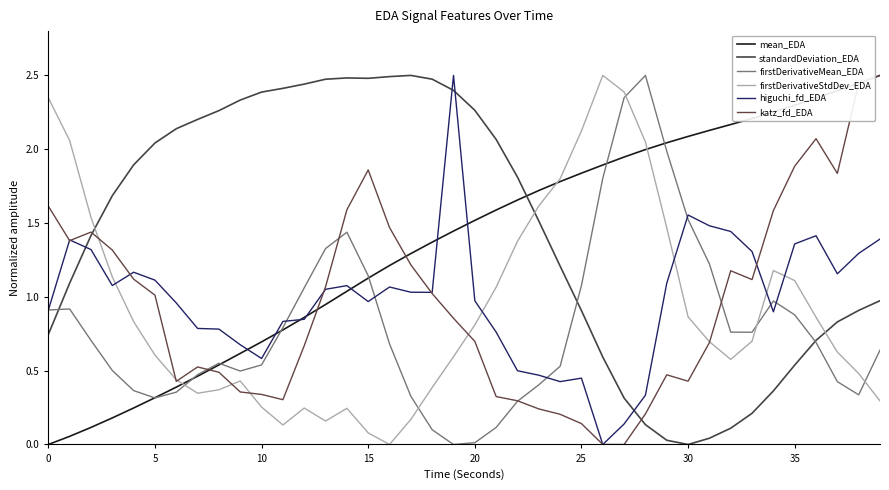

What is the greatest value displayed?

2.5